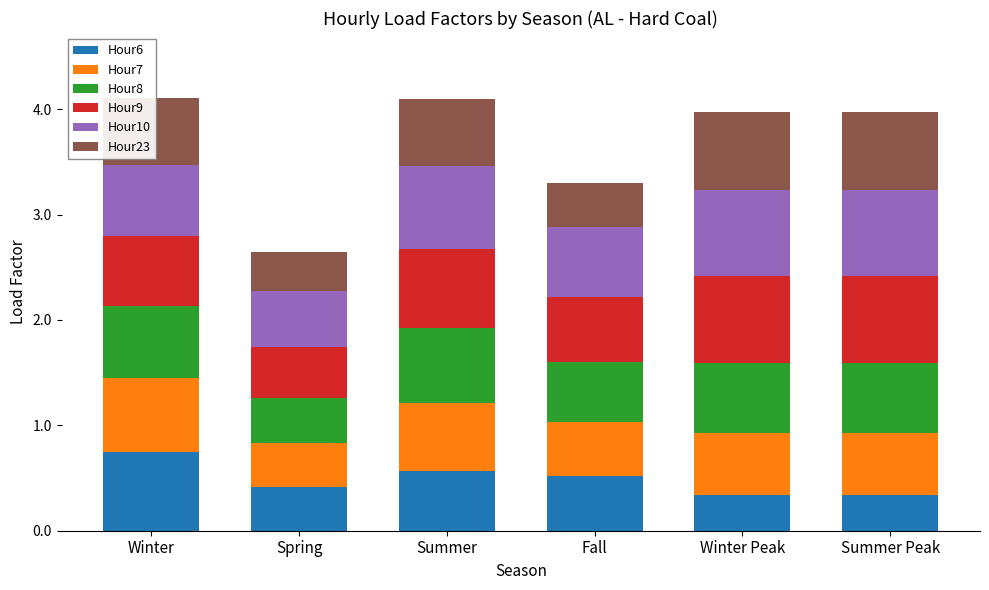

What is the highest value of the Hour6 series?

0.7